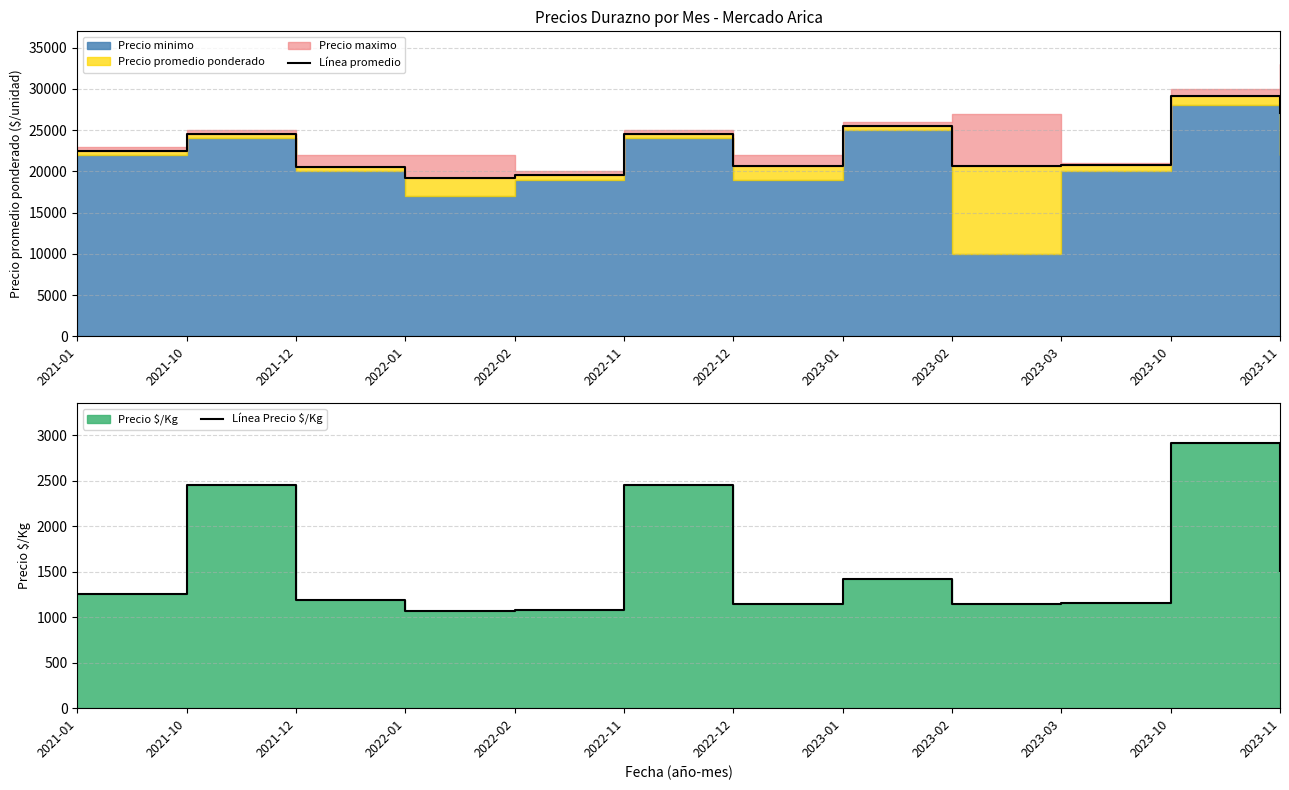

What is the difference between the maximum and second lowest values in the Línea promedio series?

9650